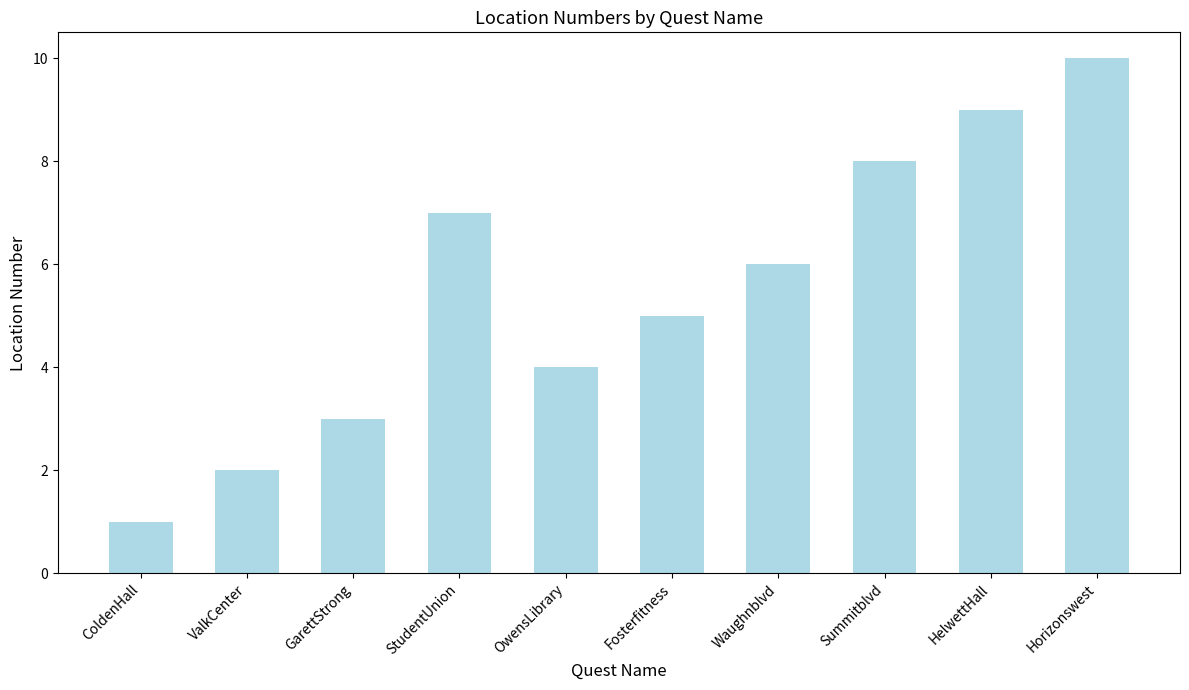

True or false: the data shows 5 at Fosterfitness.

True